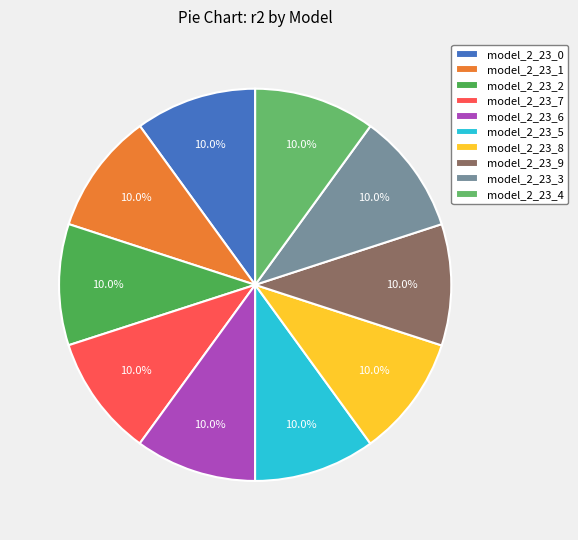

Which category has the biggest portion of the pie?

model_2_23_9